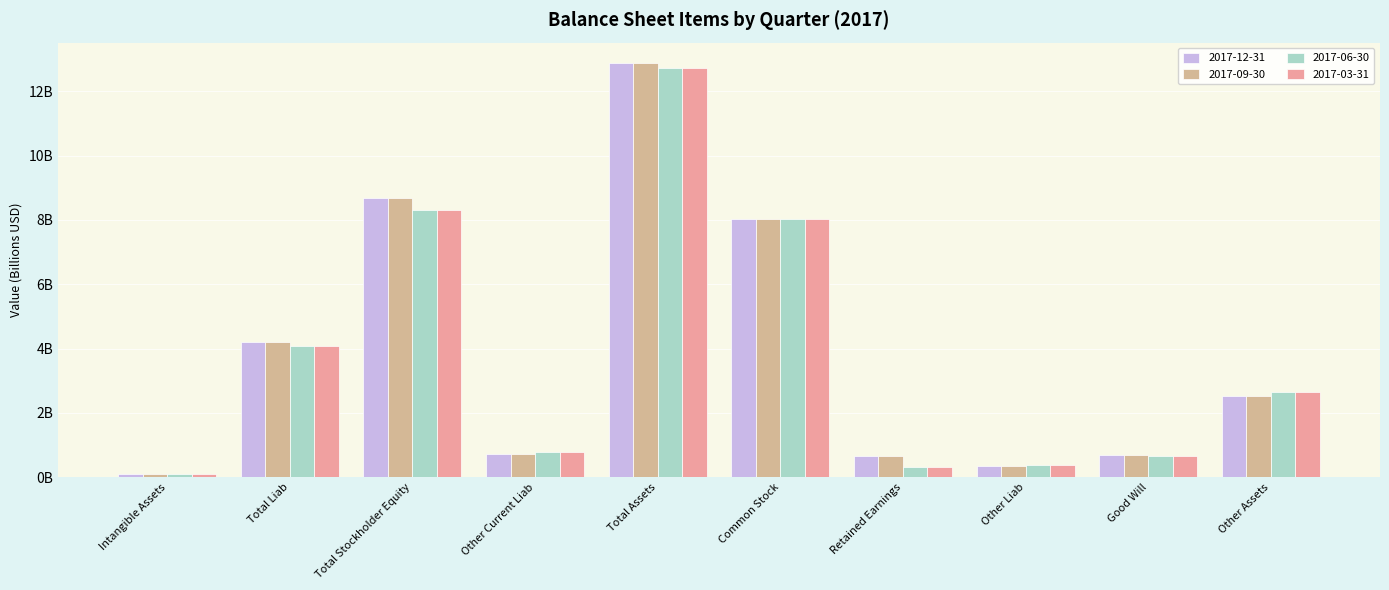

Rank the categories by 2017-03-31 value from highest to lowest.

Total Assets, Total Stockholder Equity, Common Stock, Total Liab, Other Assets, Other Current Liab, Good Will, Other Liab, Retained Earnings, Intangible Assets